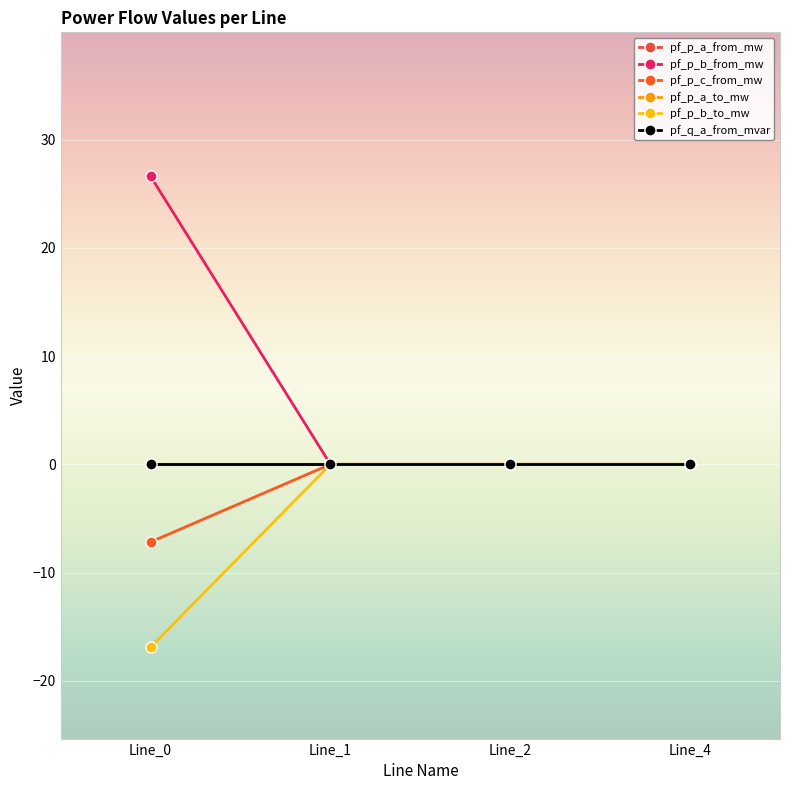

The value of pf_p_a_to_mw at Line_1 is 0.0. True or false?

False